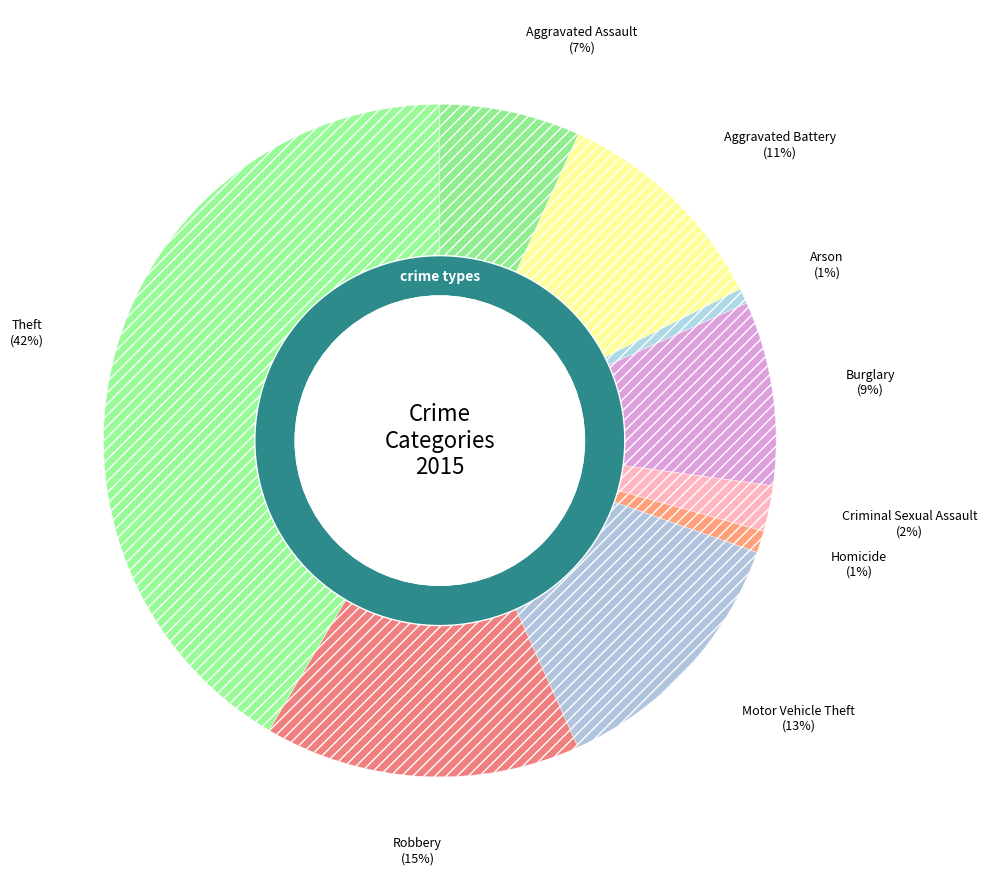

Count the number of slices in the pie.

9